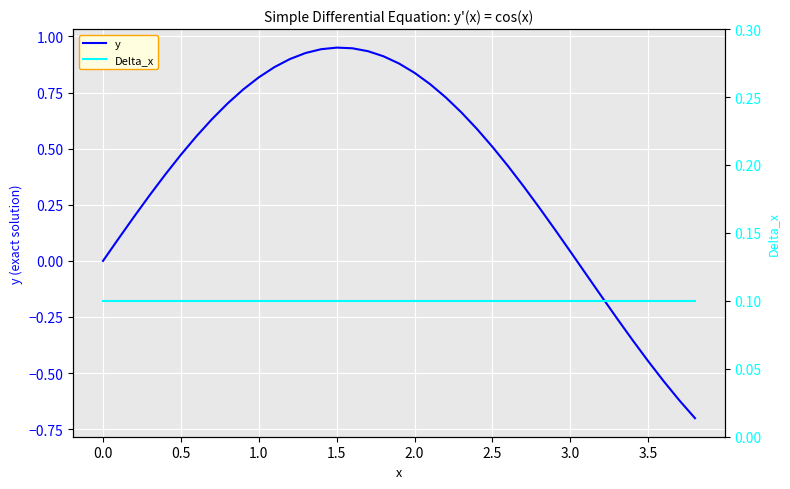

True or false: y has a value of 0.0 at 0.0.

True